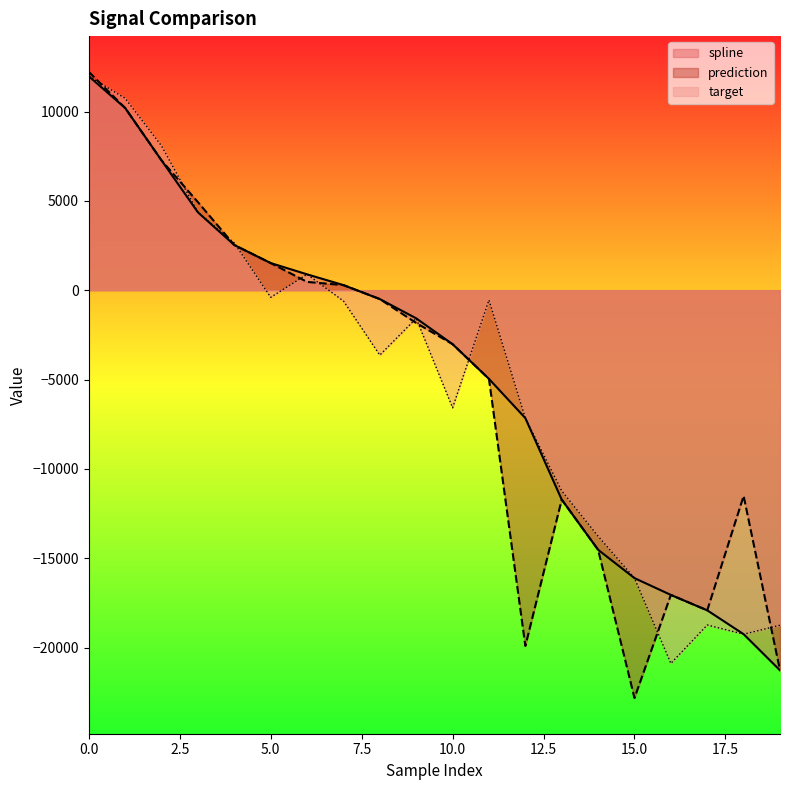

In target, how many points are lower than both neighbors (excluding endpoints)?

5